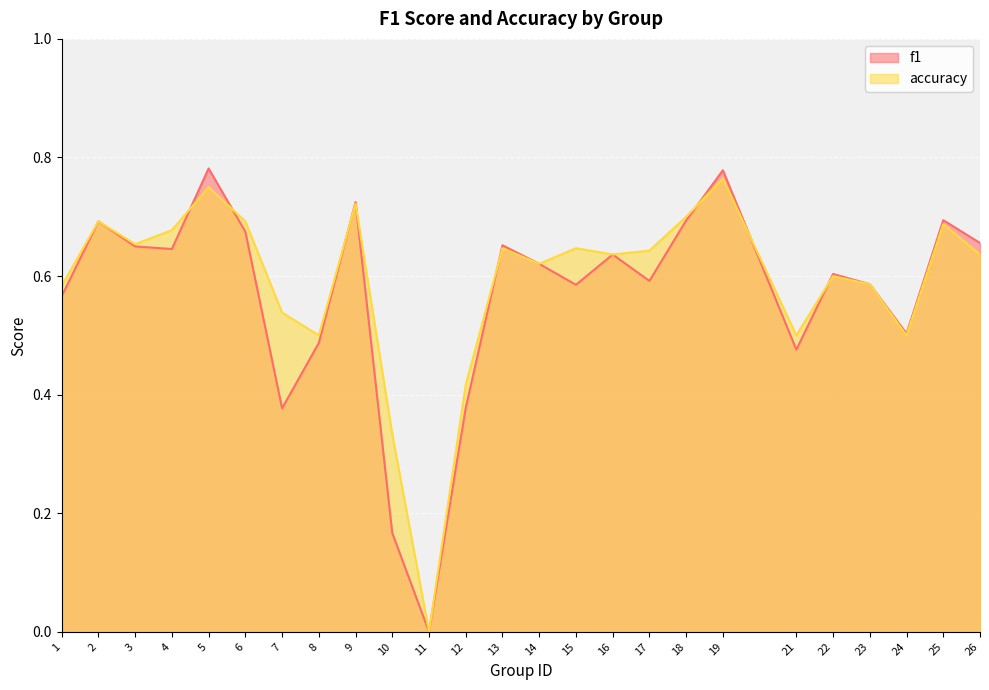

How many f1 values are between 0 and 1?

25